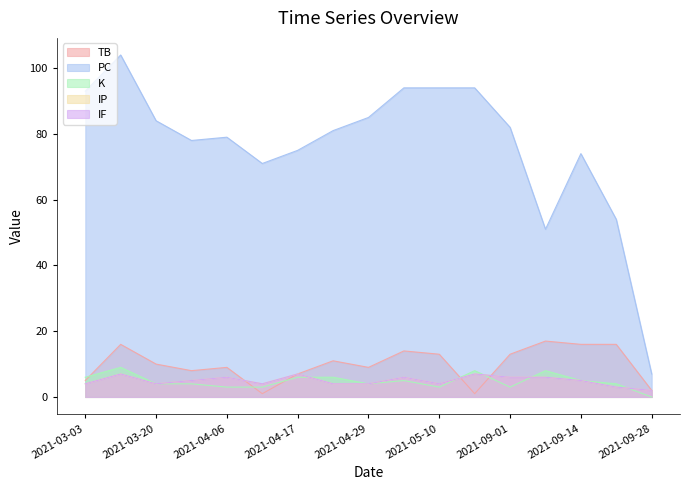

How many data points does each series have?

17